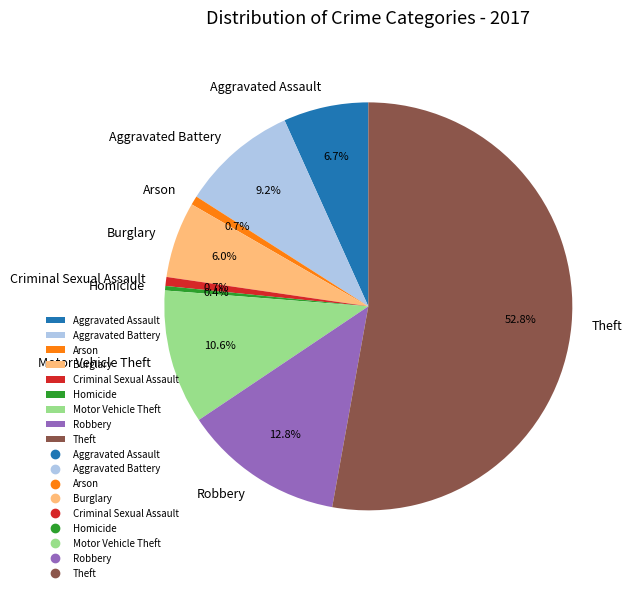

Count the number of slices in the pie.

9